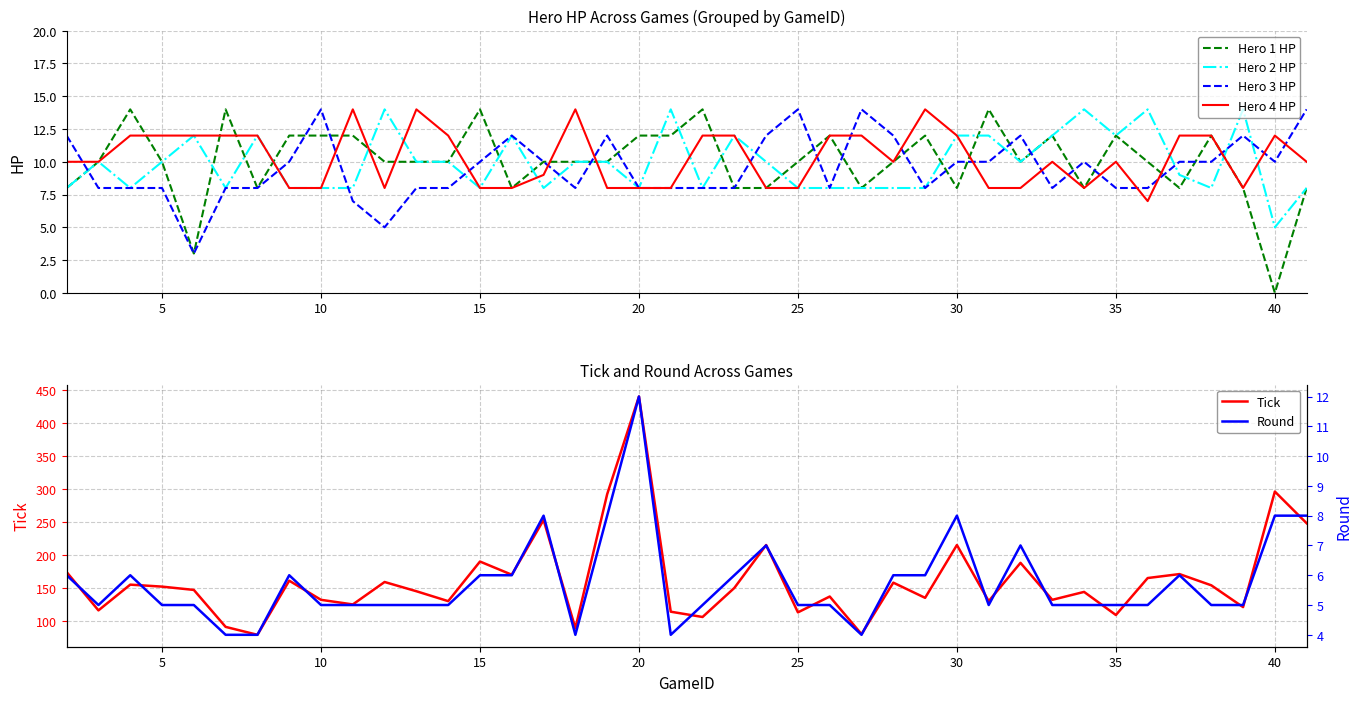

What is the value of the Hero 1 HP point at the 40th from the left?

8